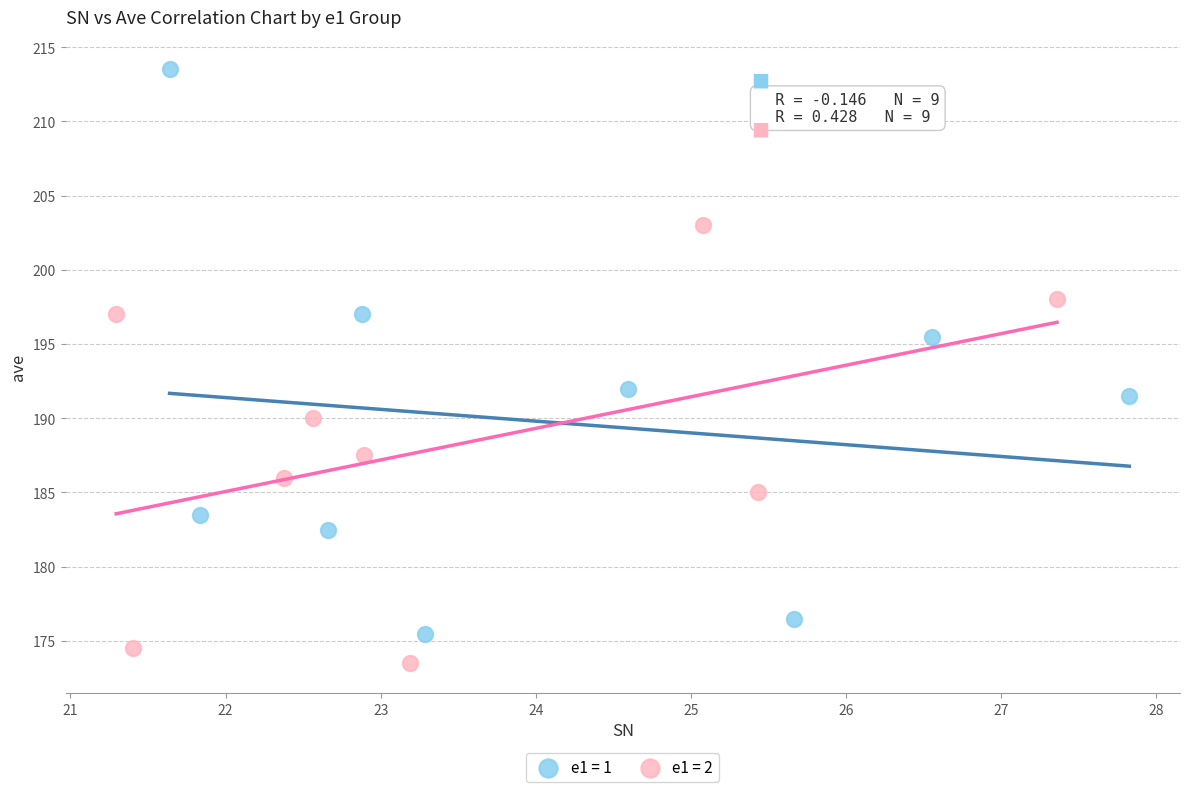

Which series contains the highest Y value?

e1 = 1